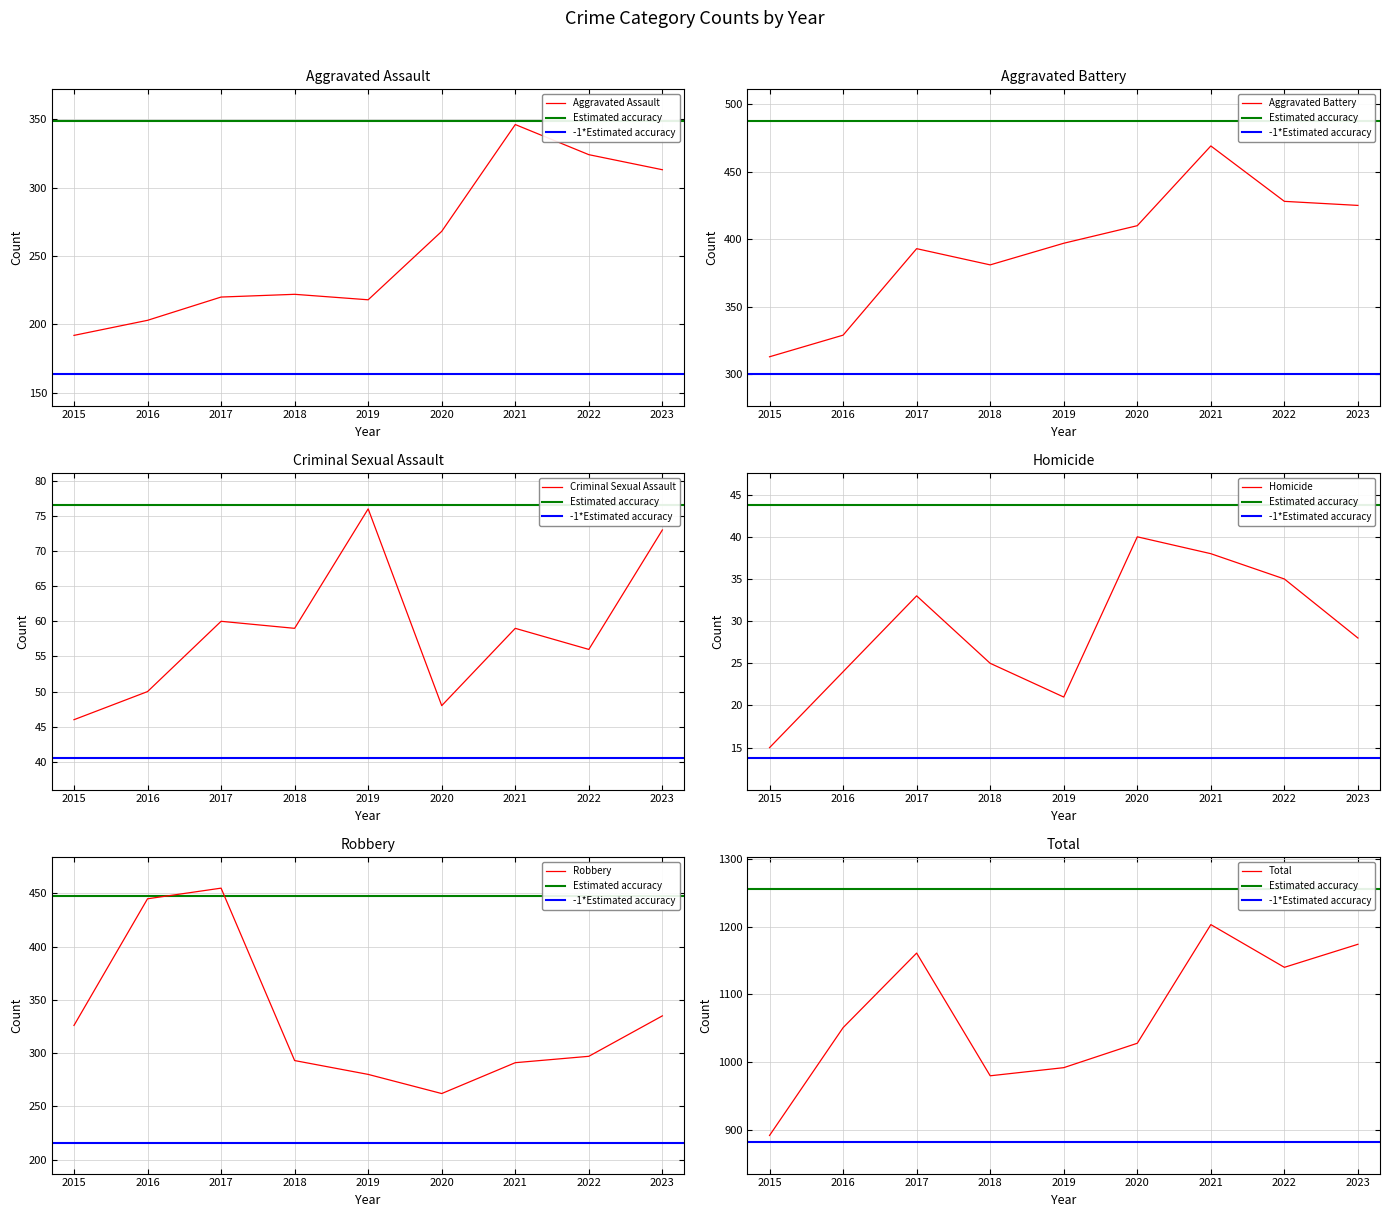

What is the smallest value displayed?

15